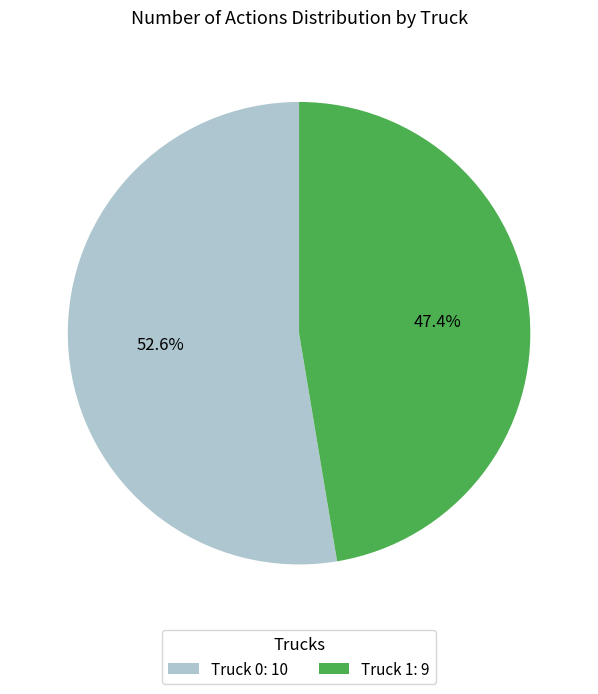

Which slice is the smallest?

Truck 1